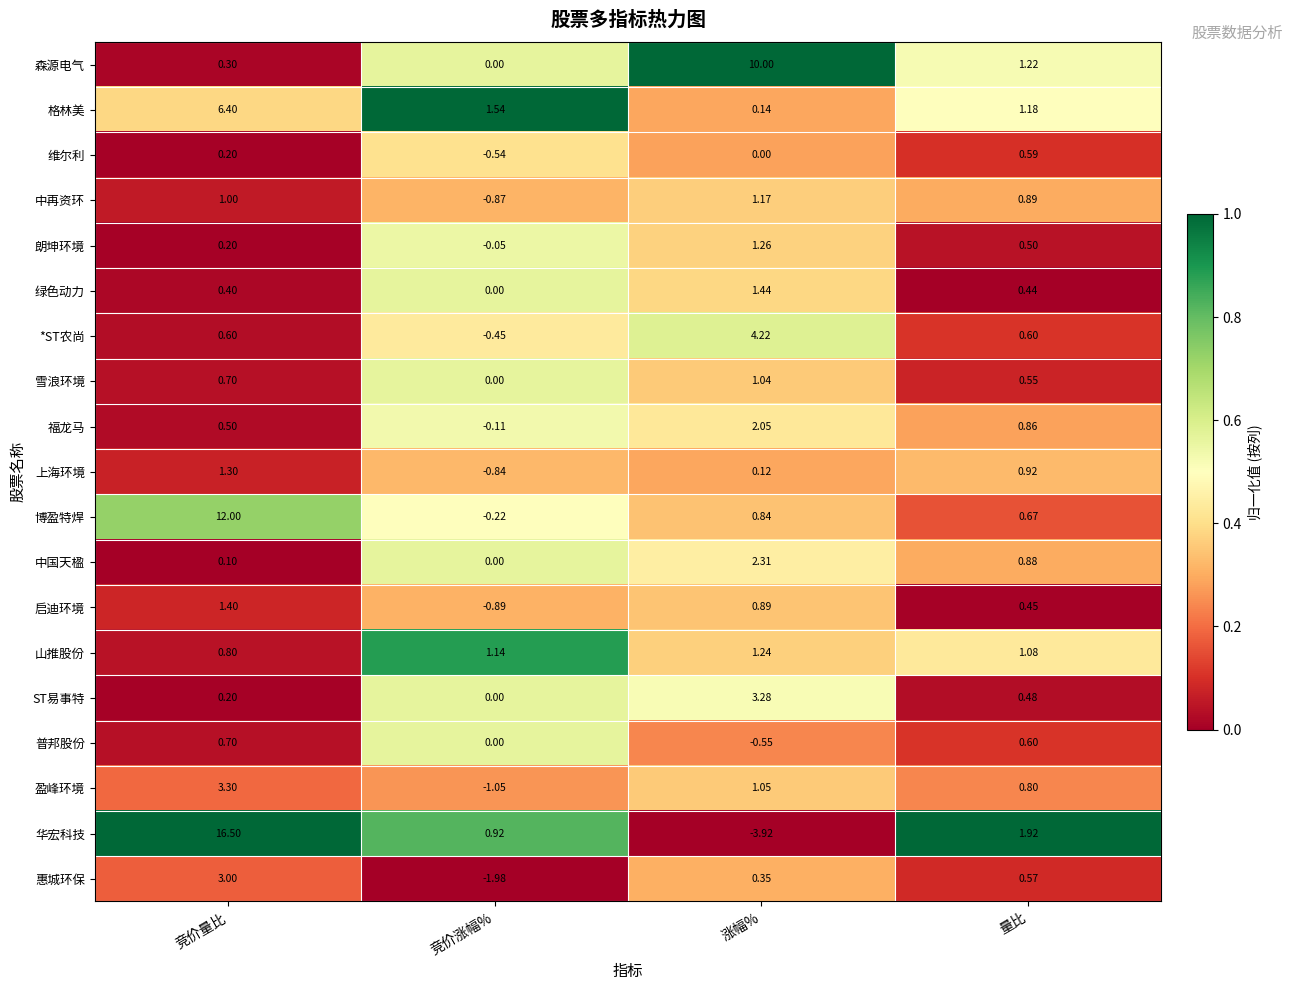

At which category is the sum across all series the highest?

竞价量比